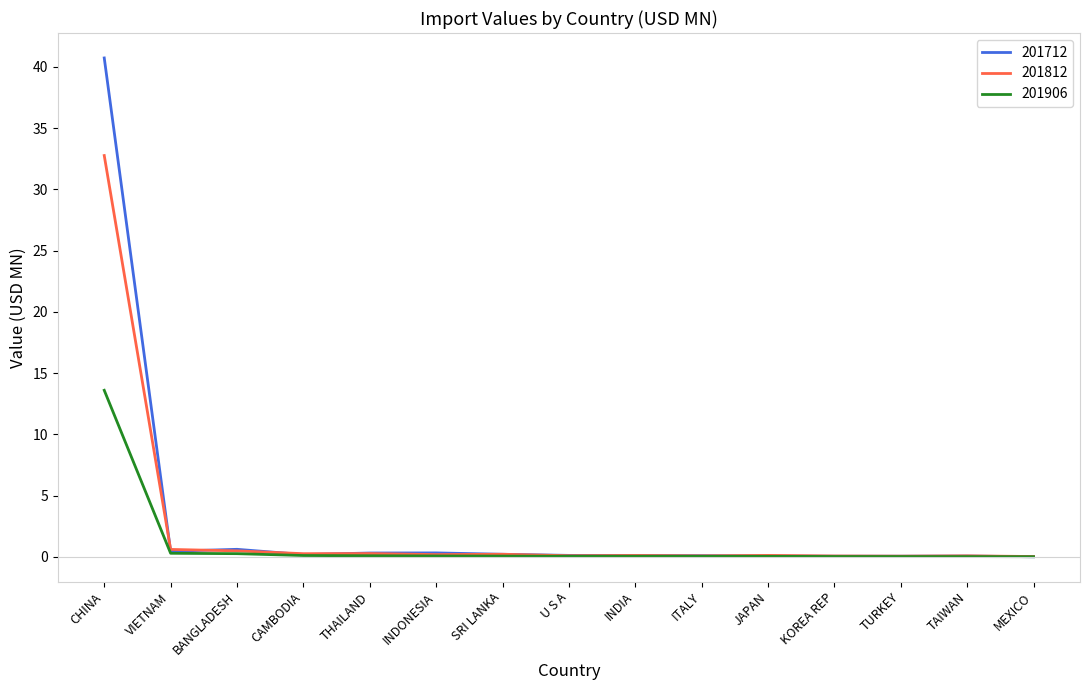

Which label corresponds to the largest value in the chart?

CHINA